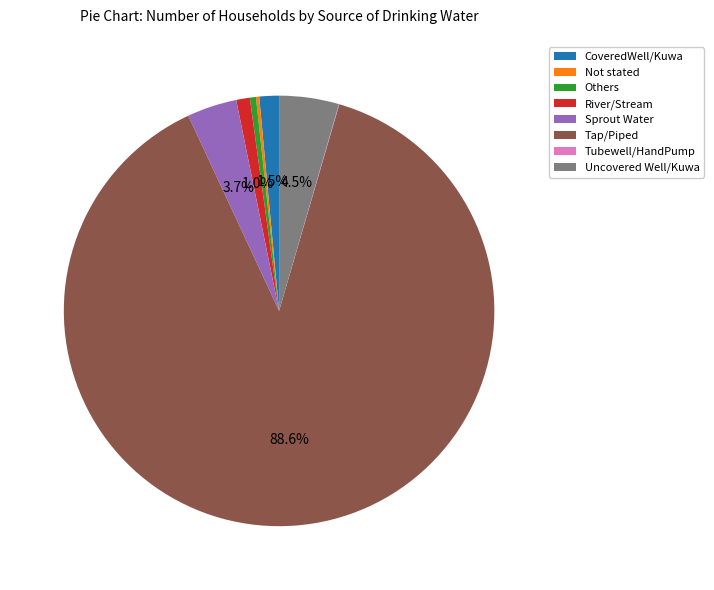

Between Uncovered Well/Kuwa and Others, which is larger?

Uncovered Well/Kuwa